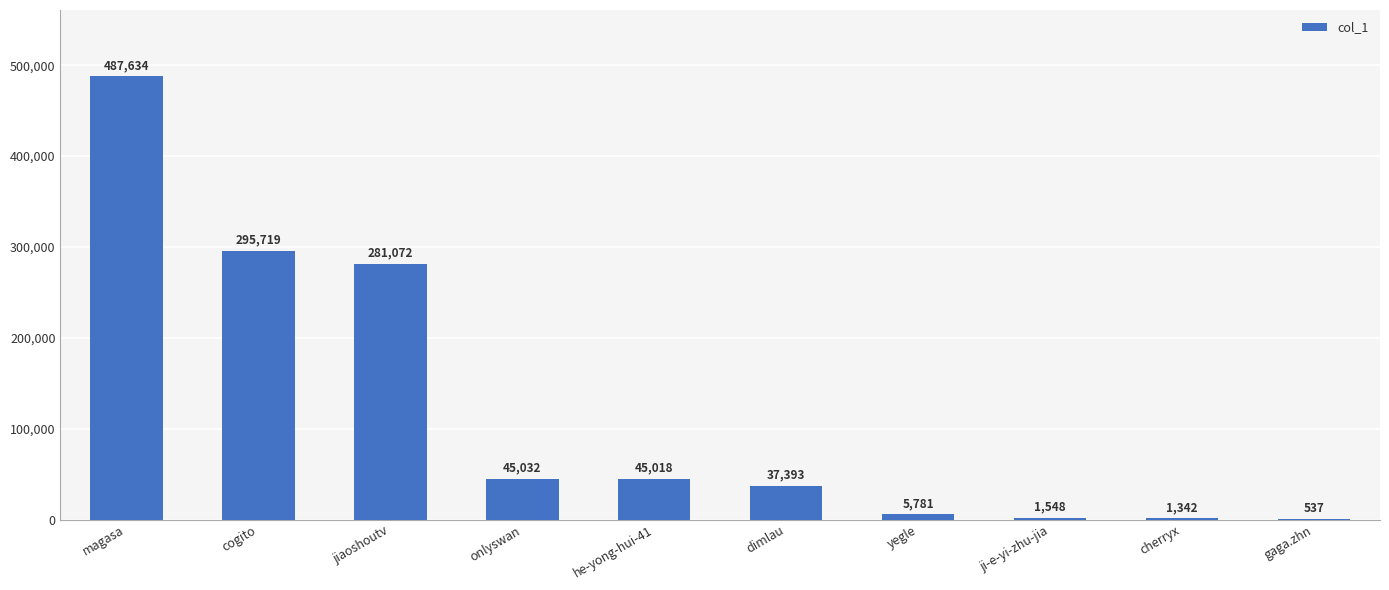

What is the sum of the values at cherryx and cogito?

297061